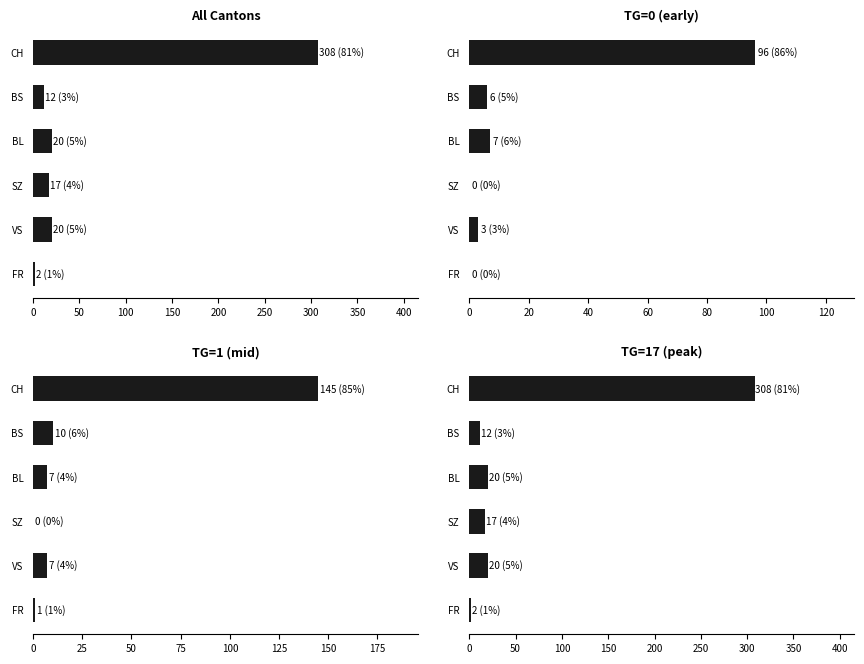

Are the bars grouped side by side (vs. stacked)?

Yes